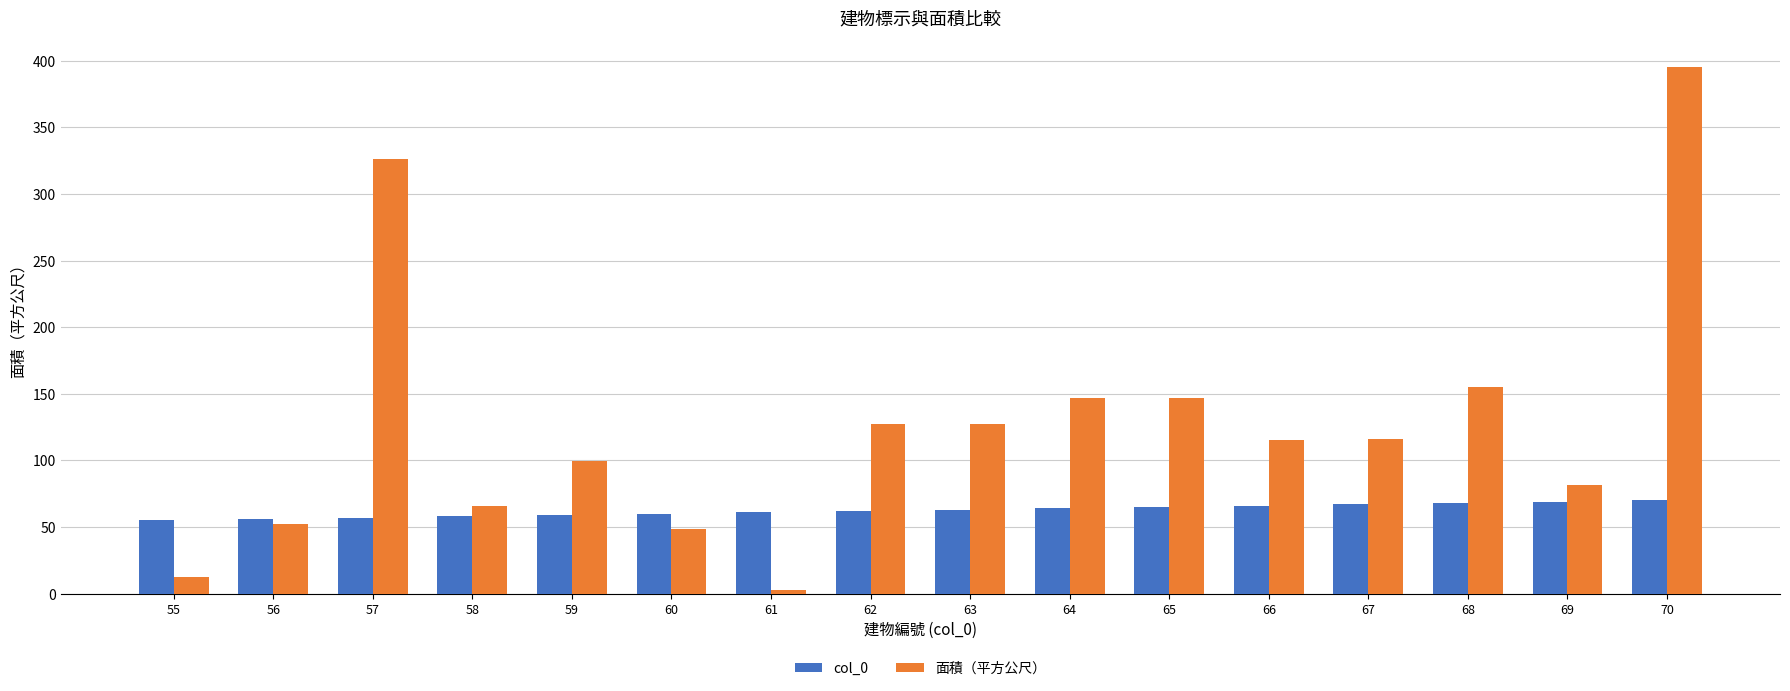

At which category is the sum across all series the highest?

70